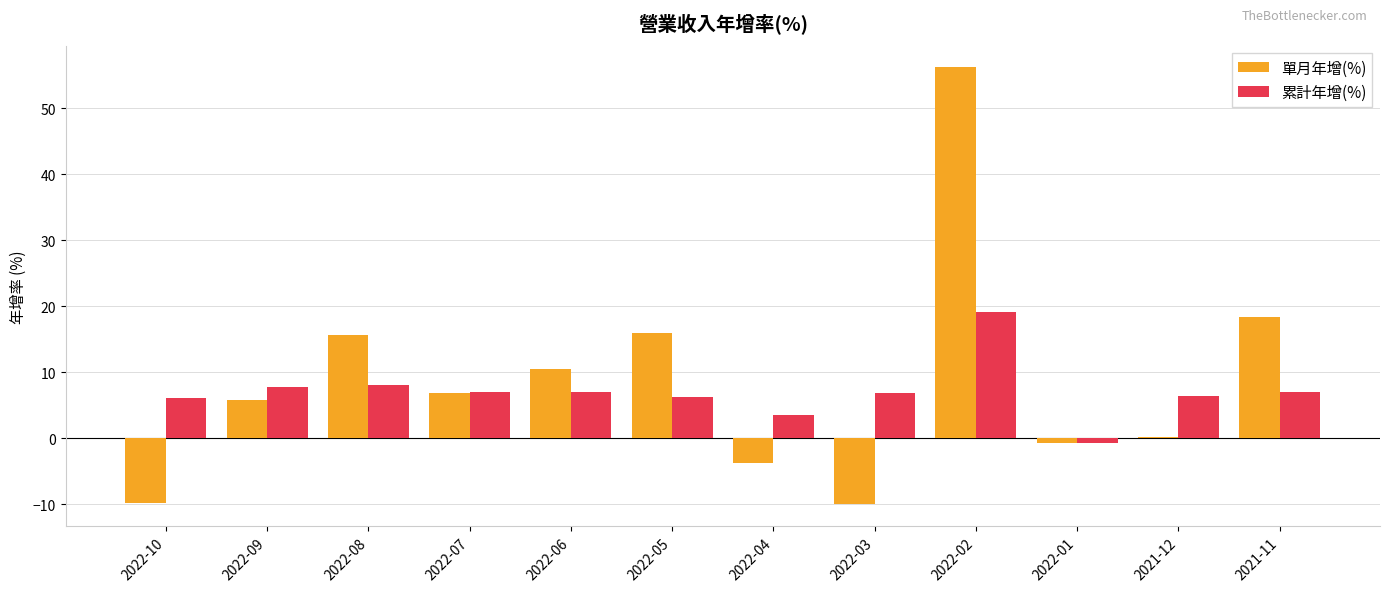

At which label is 單月年增(%) closest to 23?

2021-11